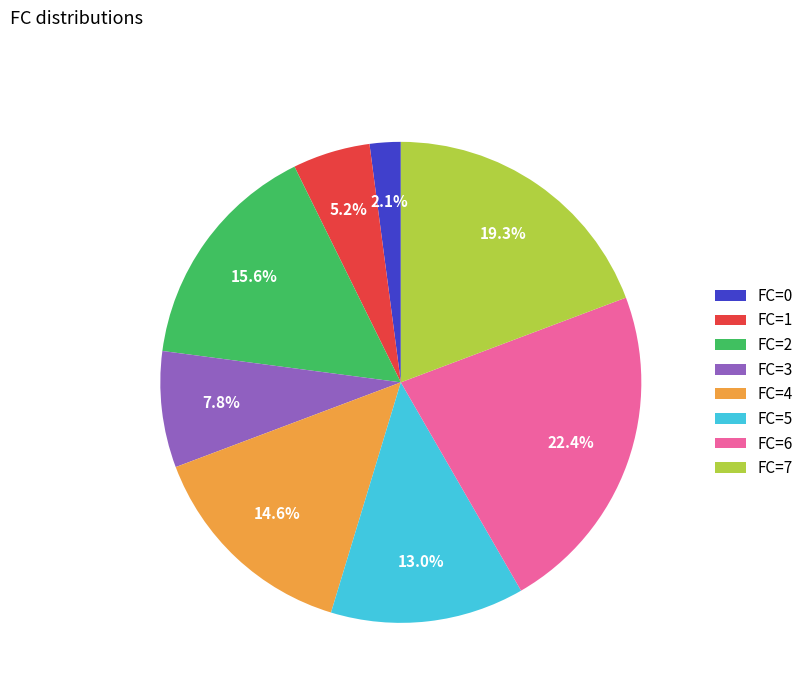

What percentage do FC=0 and FC=4 together represent?

16.7%